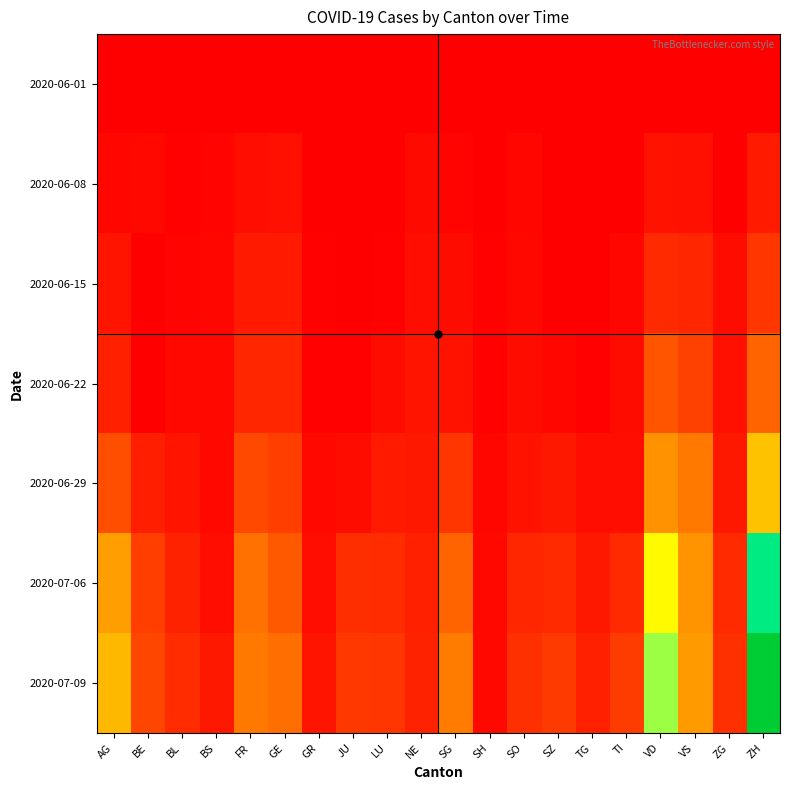

At which category is the sum across all series the highest?

ZH